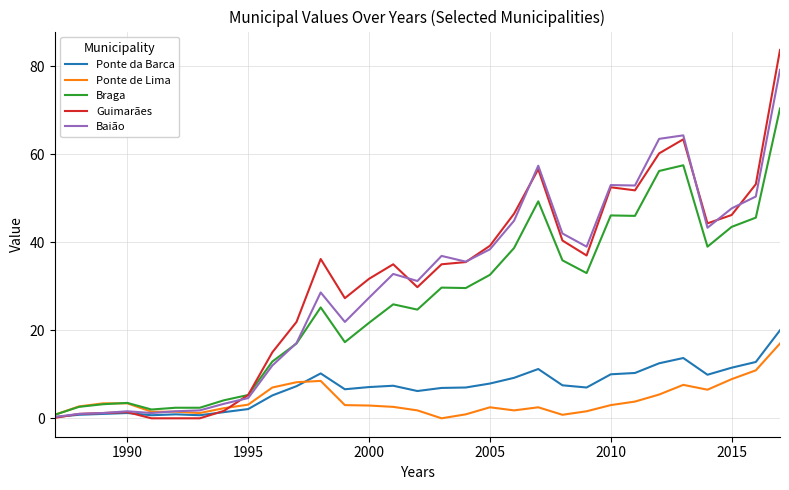

What is the difference between the second highest and minimum values in the Guimarães series?

63.4